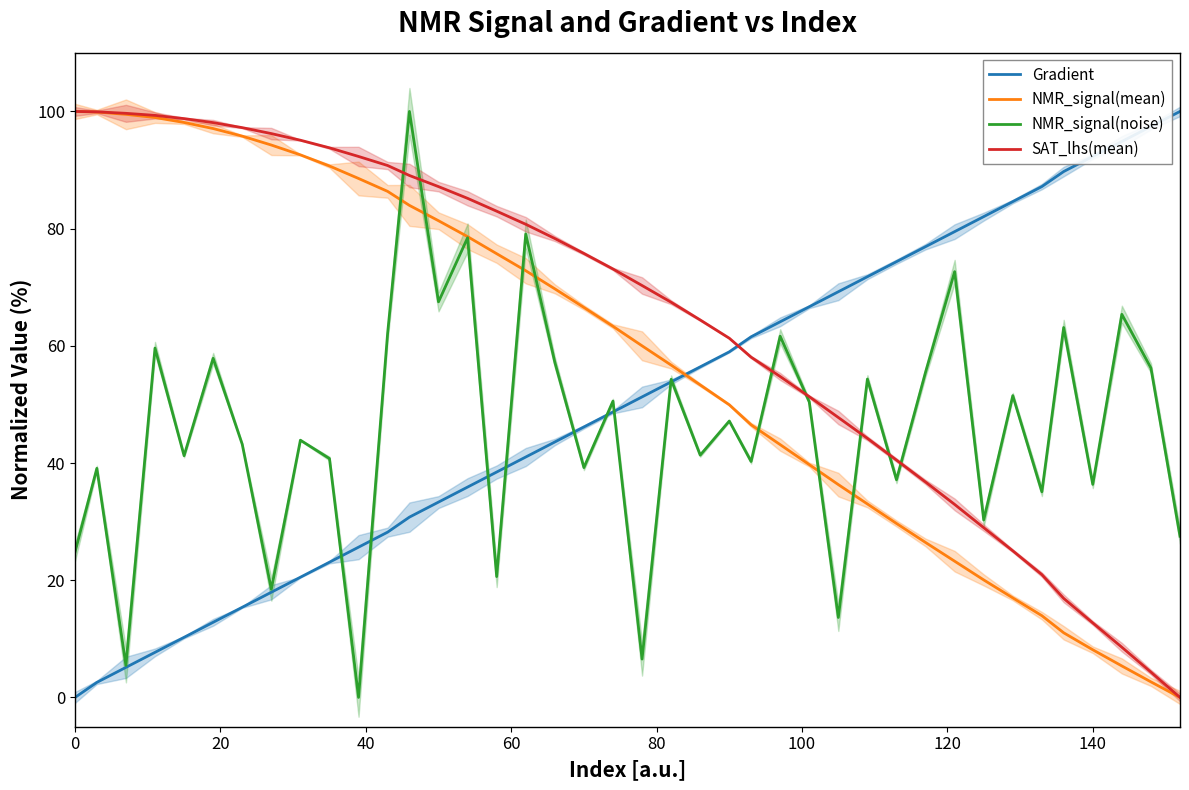

True or false: Gradient and SAT_lhs(mean) intersect in this chart.

True